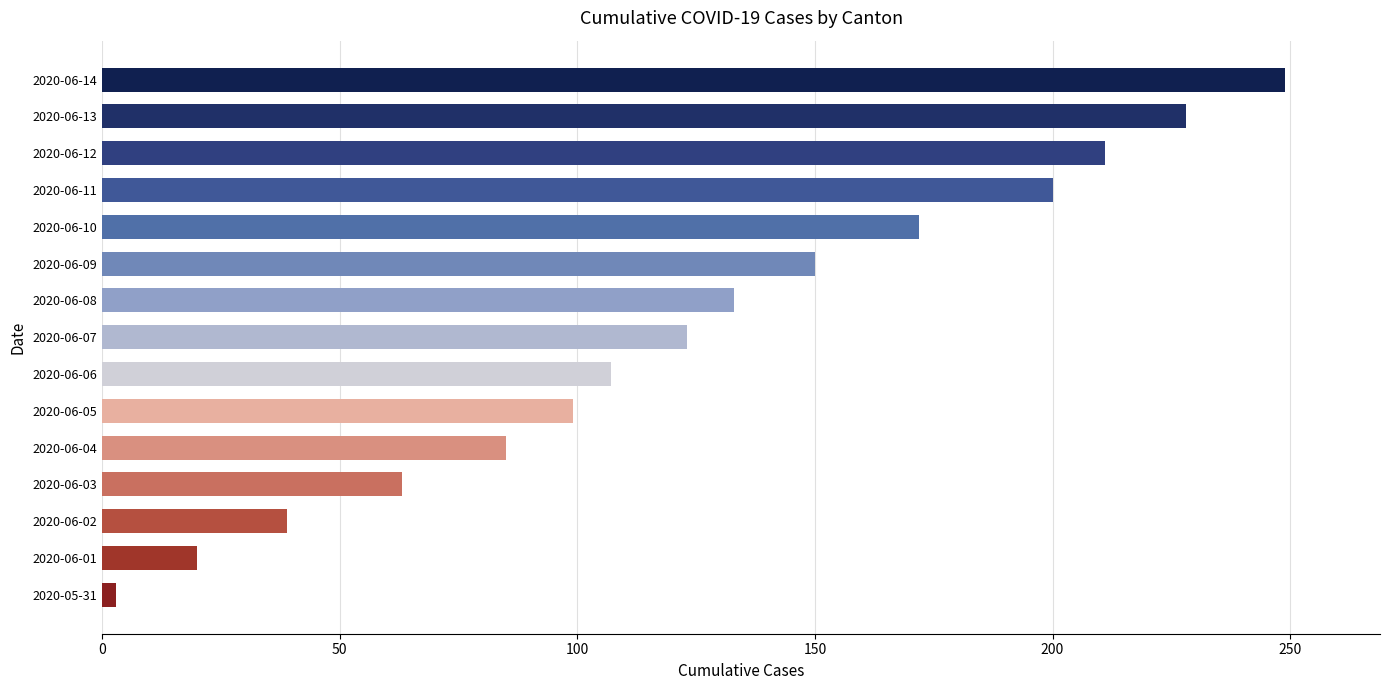

What is the change in value from 2020-06-01 to 2020-06-09?

+130